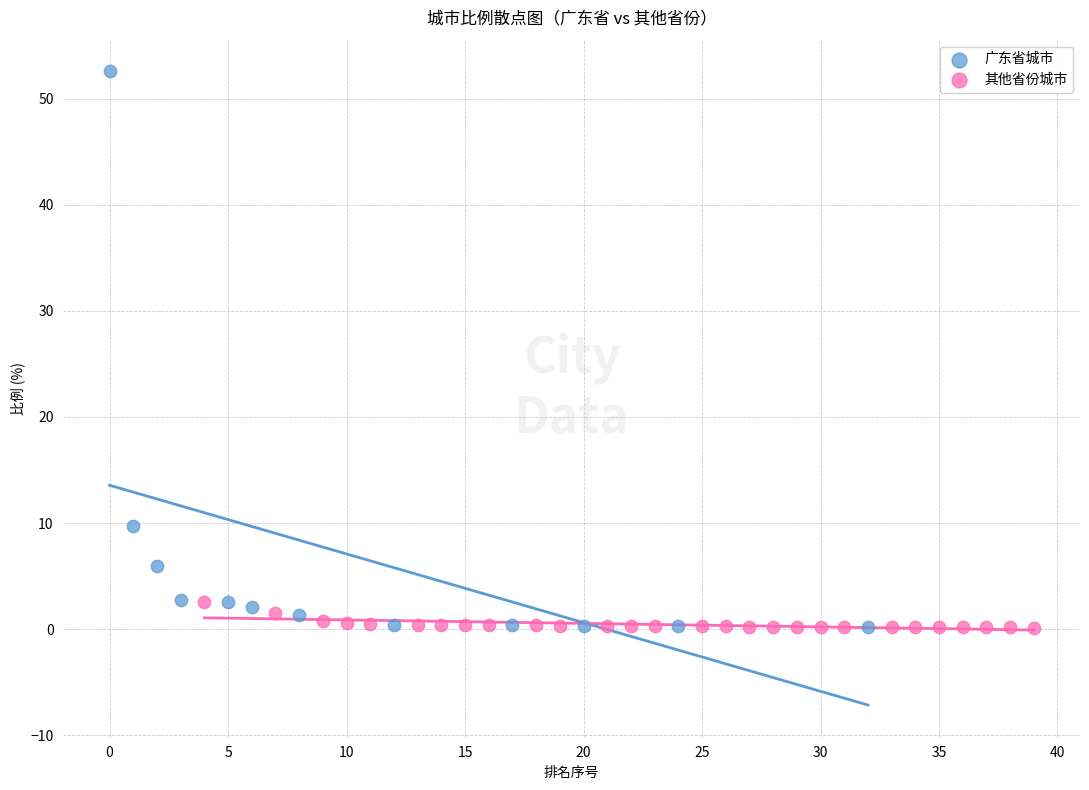

Which series has the largest Y range (max minus min)?

广东省城市